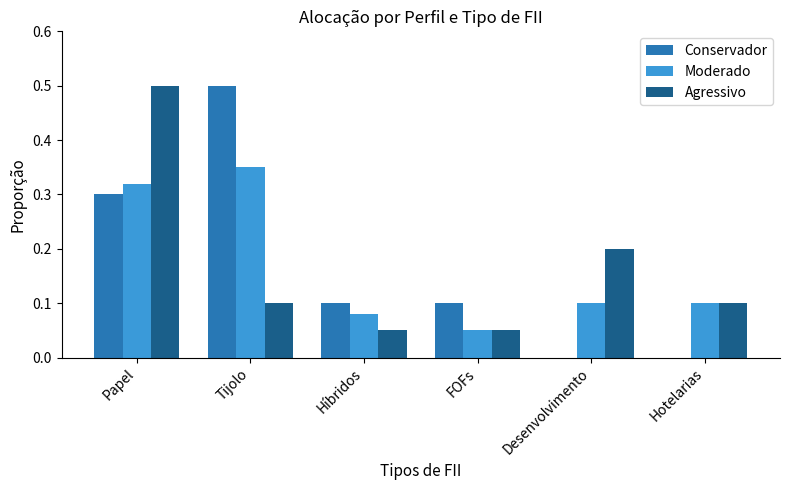

Which category has the highest value in the Agressivo series?

Papel